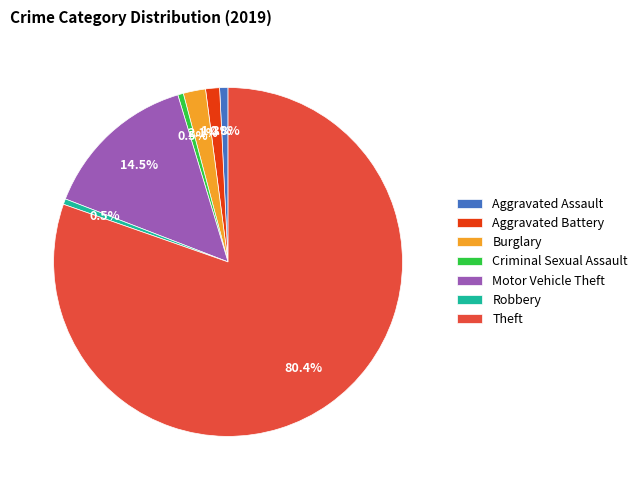

To the nearest percent, what portion does Aggravated Battery represent?

1%